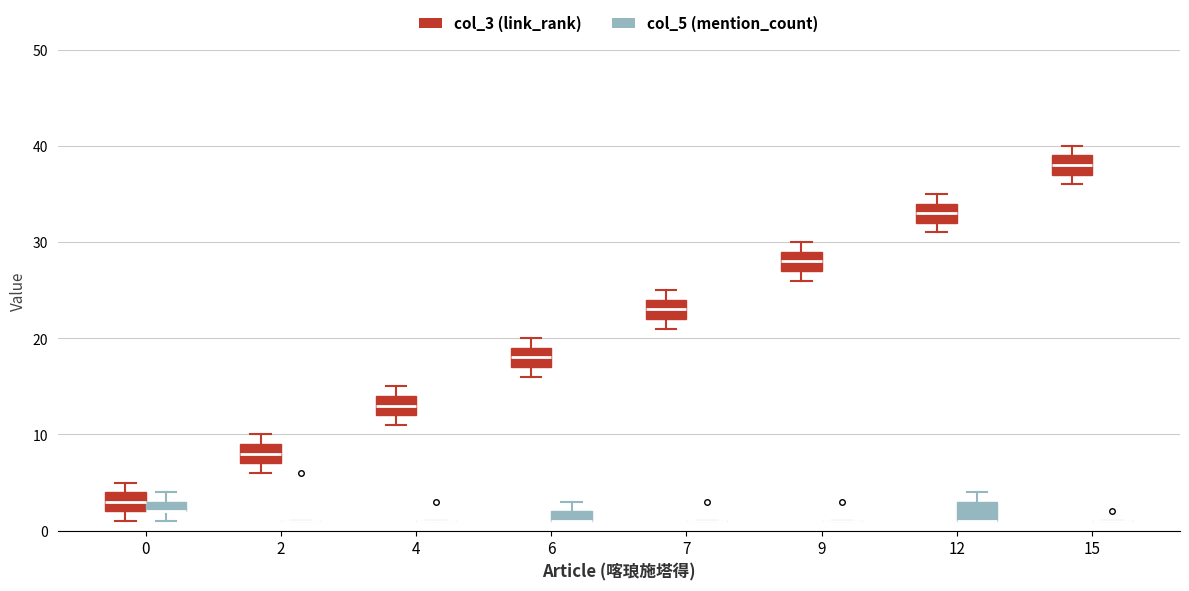

Where does the median line of the box for 9 (col_3 (link_rank)) sit on the y-axis? The values are not printed on the chart, so give them approximately, as read against the axis.

28